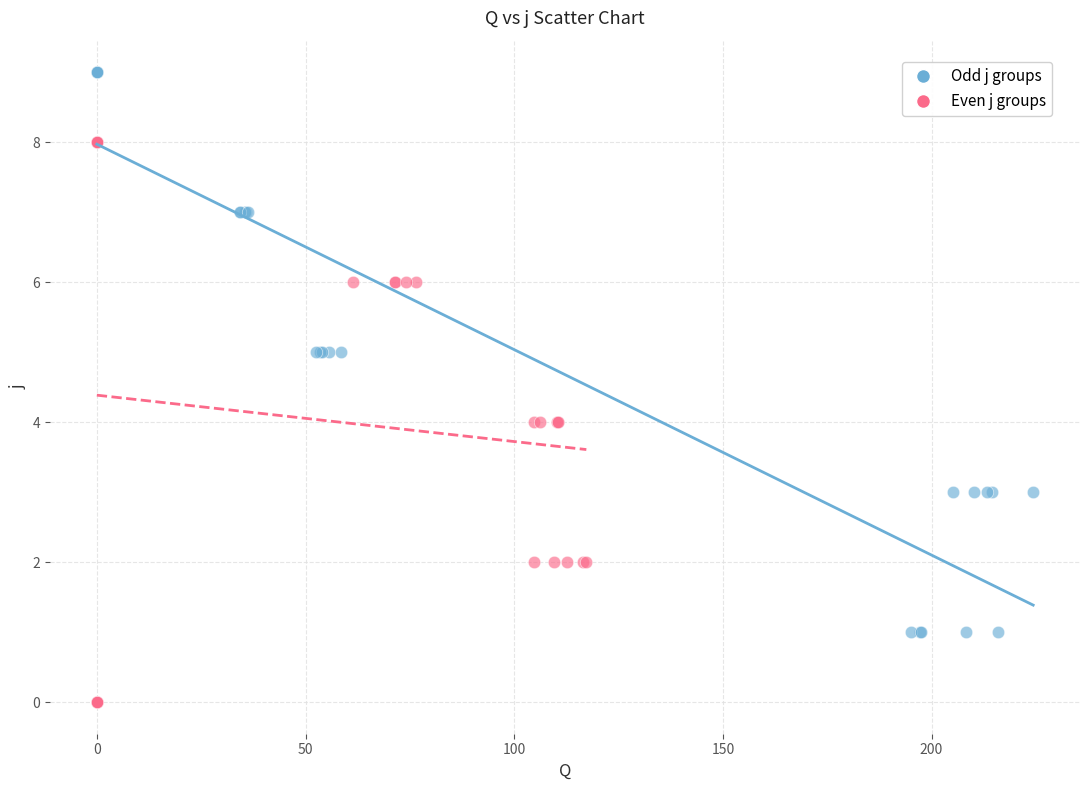

Which series contains the lowest Y value?

Even j groups